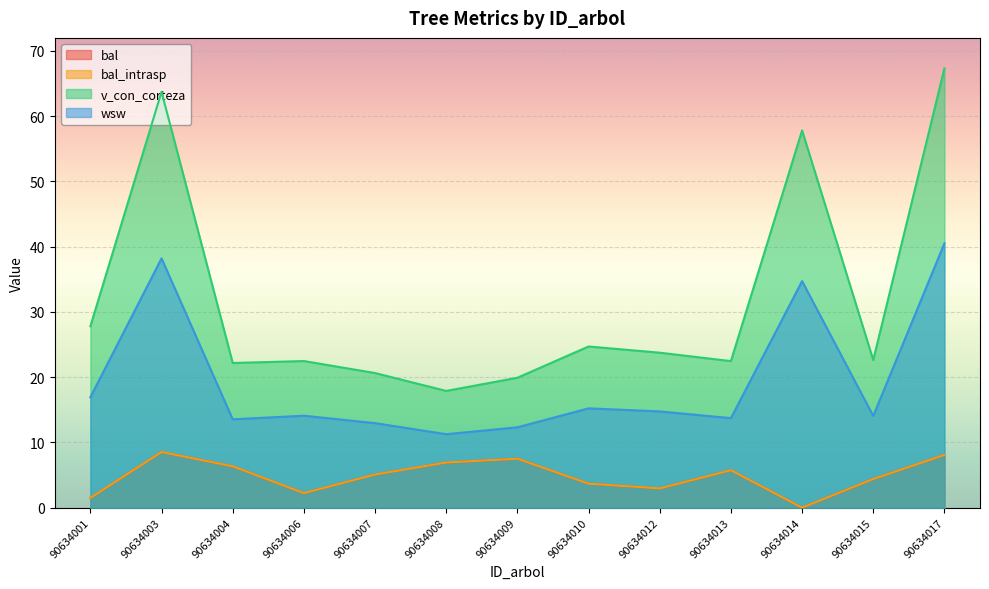

How many values in the wsw series are below 14?

5